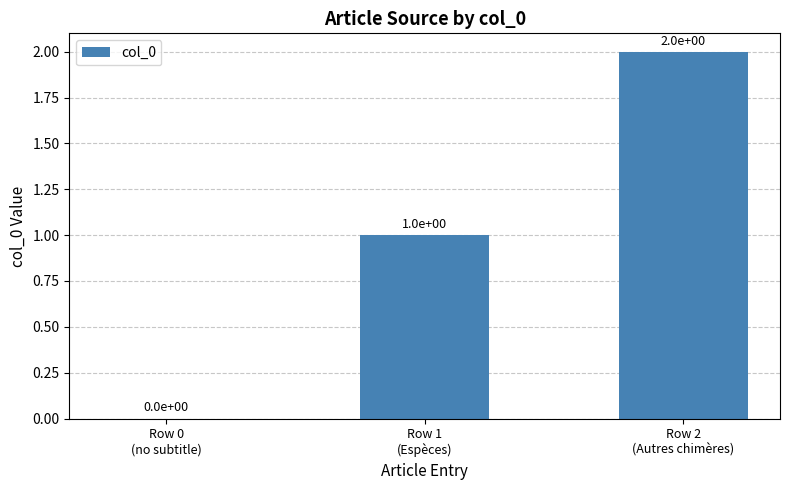

At which label is the value closest to 1?

Row 1
(Espèces)